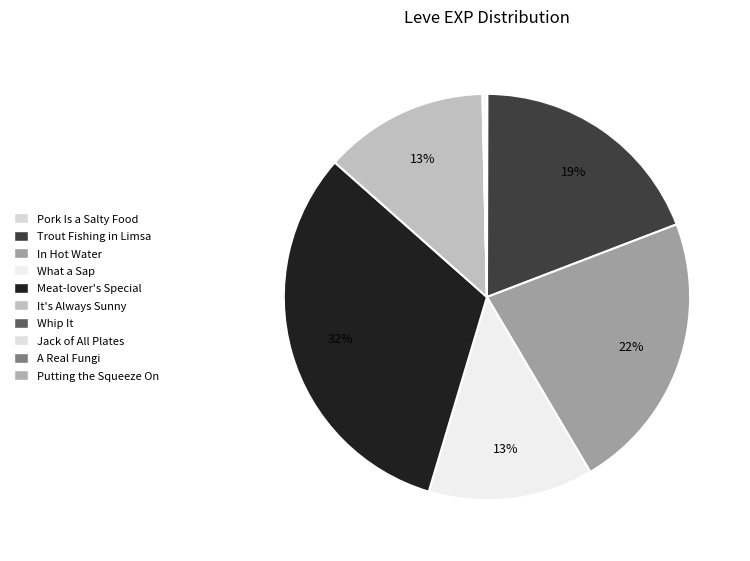

To the nearest percent, what is the difference between the largest and smallest slice percentages?

32%